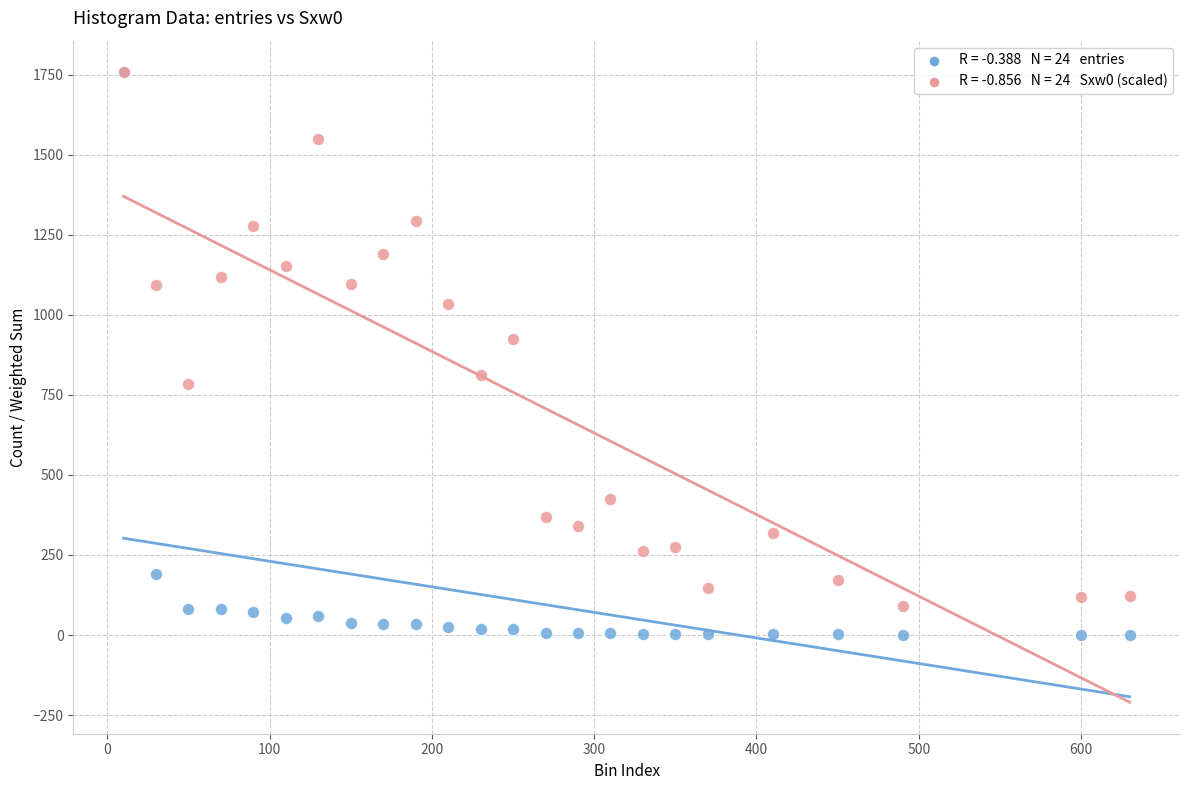

Across all series, what Y value is closest to 879?

924.6